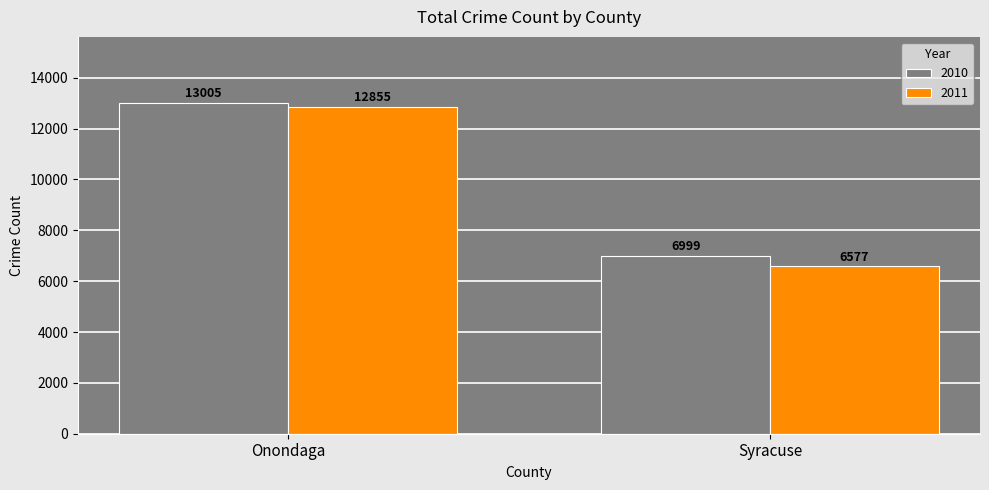

What is the greatest value displayed?

13005